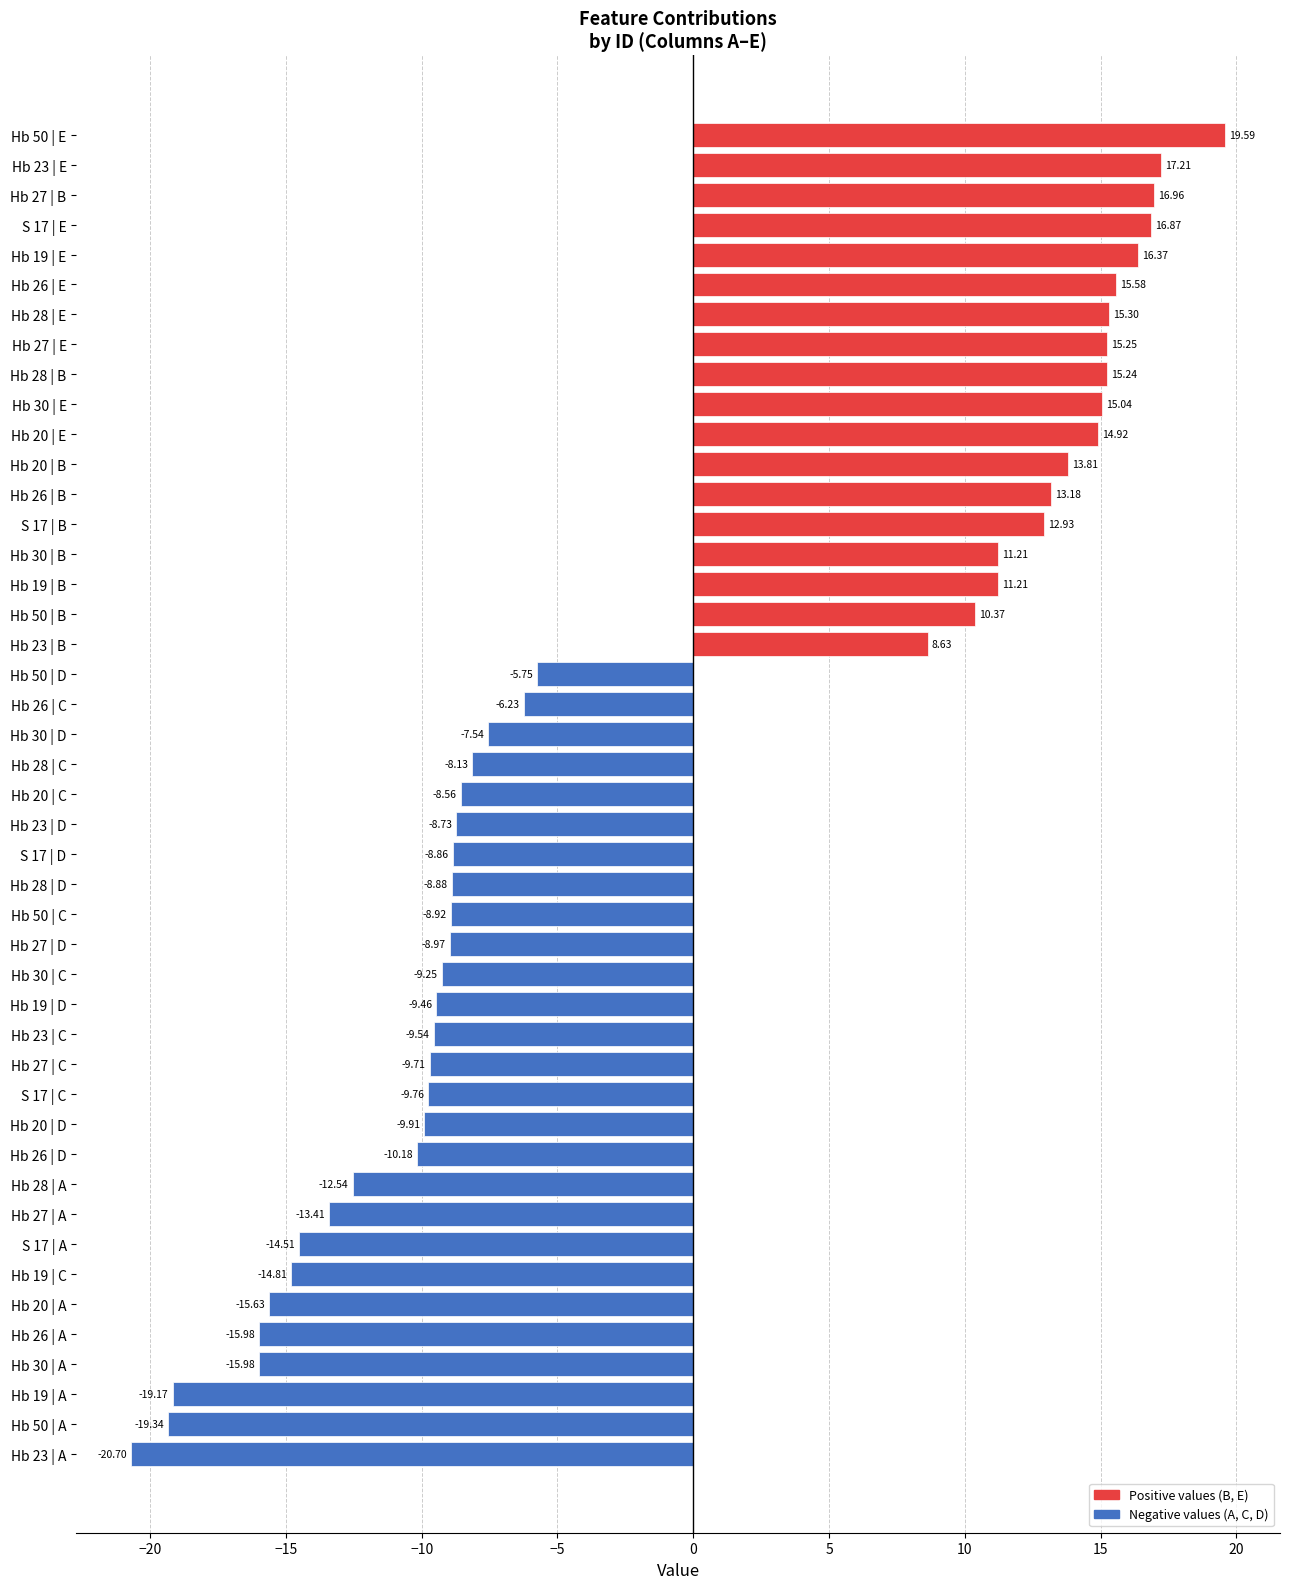

What is the difference between the values at Hb 50 | D and Hb 50 | E?

25.3